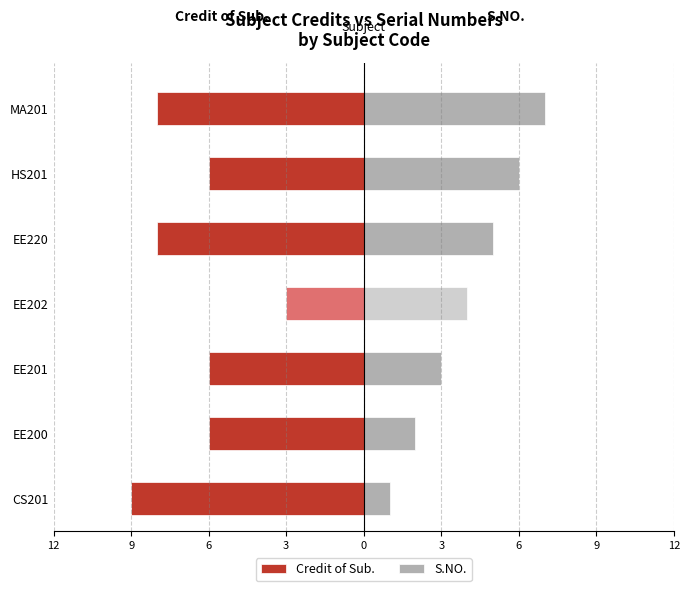

What are all the series names shown in the legend?

Credit of Sub., S.NO.